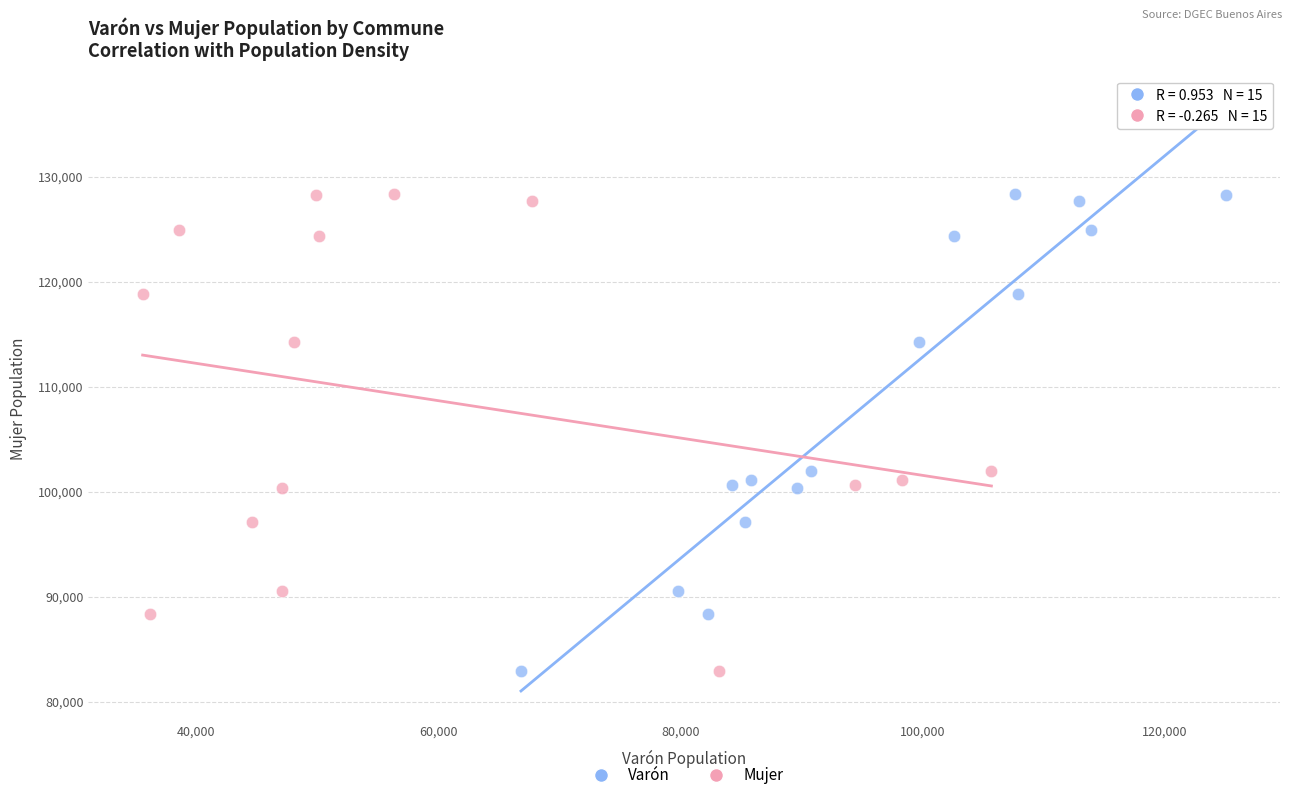

What are all the series names shown in the legend?

Varón, Mujer